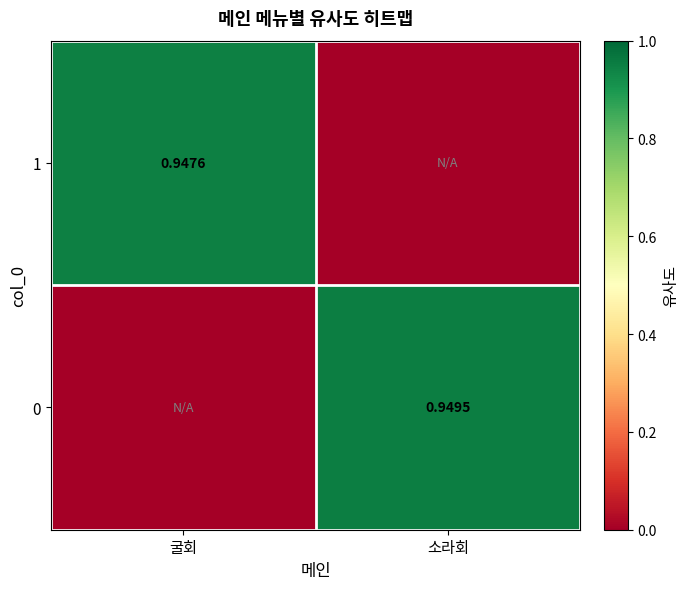

Is the value of 0 at 소라회 greater than the value of 1 at 굴회?

Yes